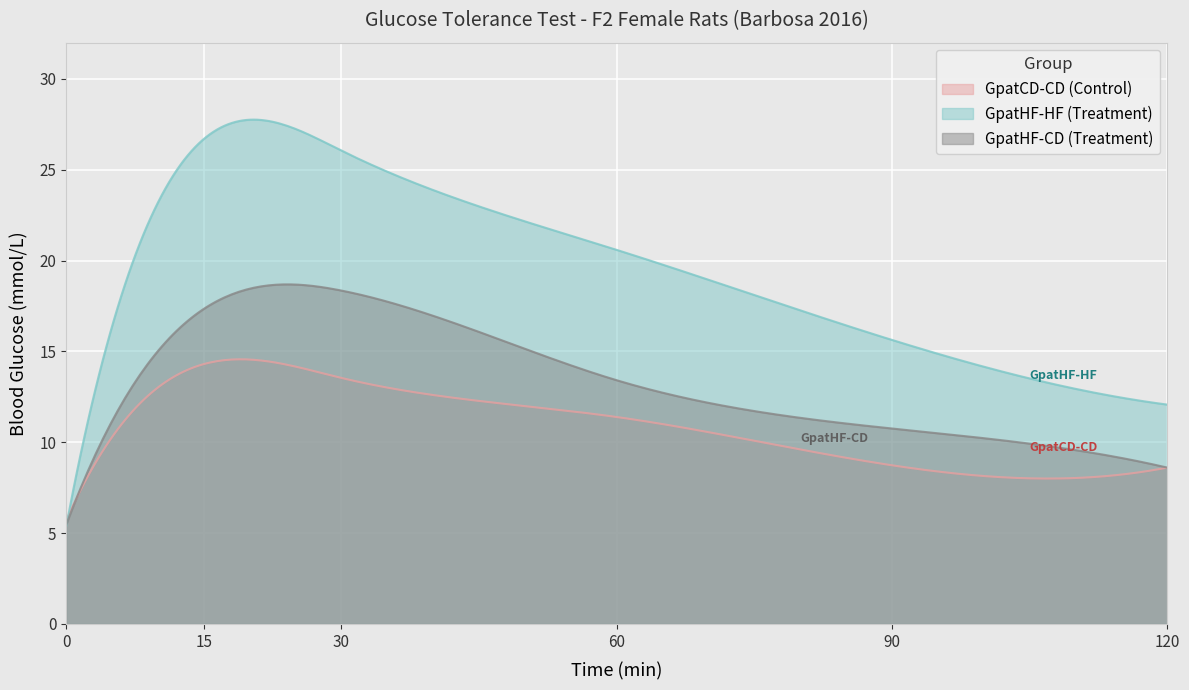

What is the greatest value displayed?

27.8